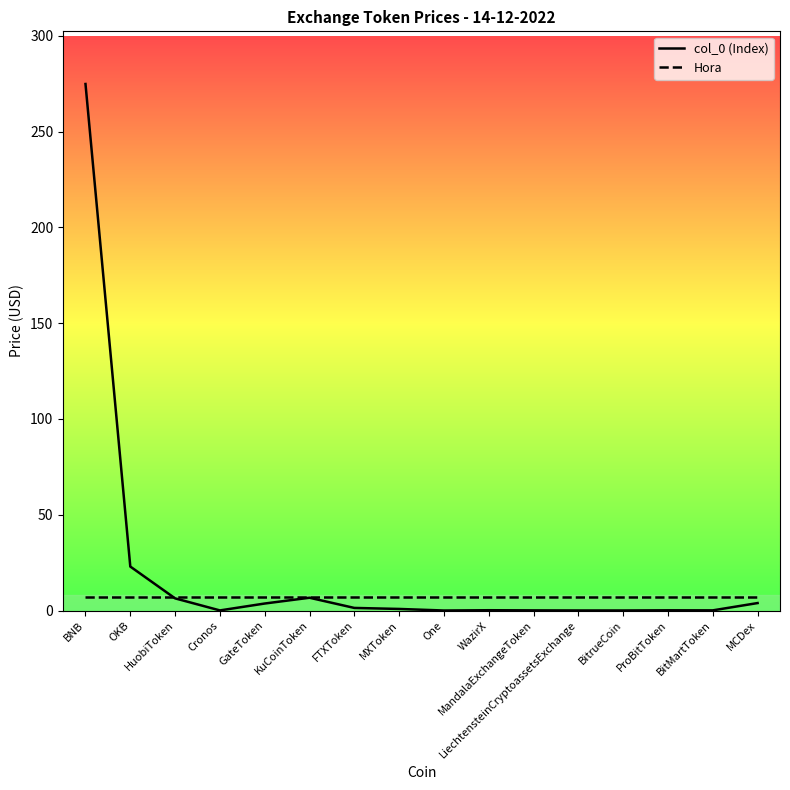

List the series in order of their peak value, lowest first.

Hora, col_0 (Index)